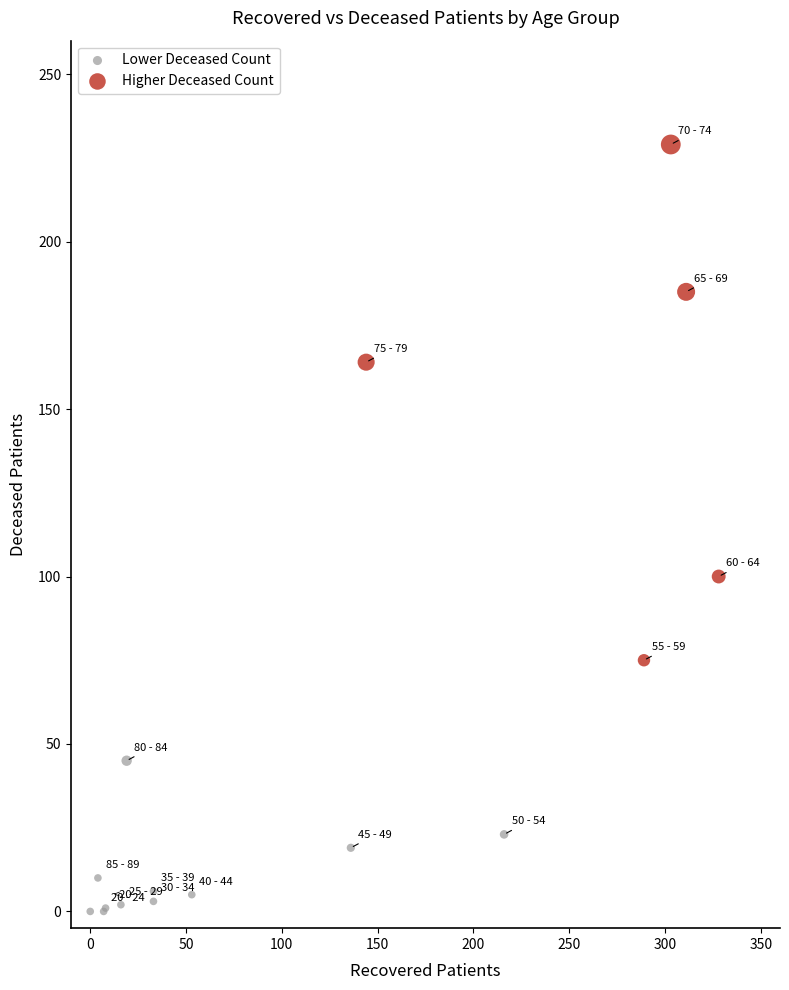

Which series reaches the maximum Y coordinate?

Higher Deceased Count